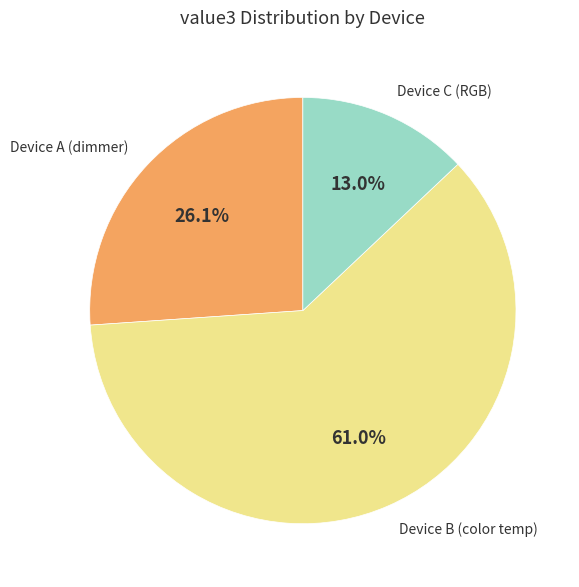

Approximately how many times larger is the value at Device A (dimmer) compared to Device B (color temp)?

0.4